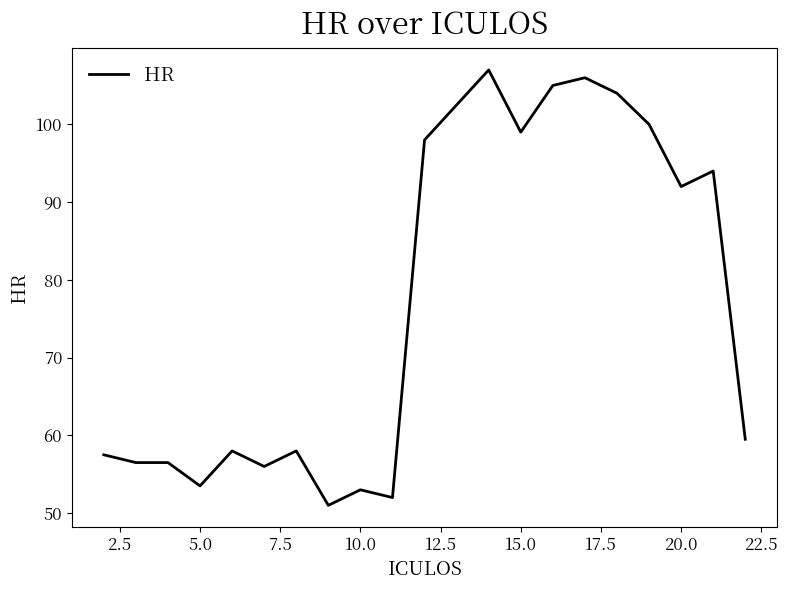

Is this an area chart (filled region under the line)?

No